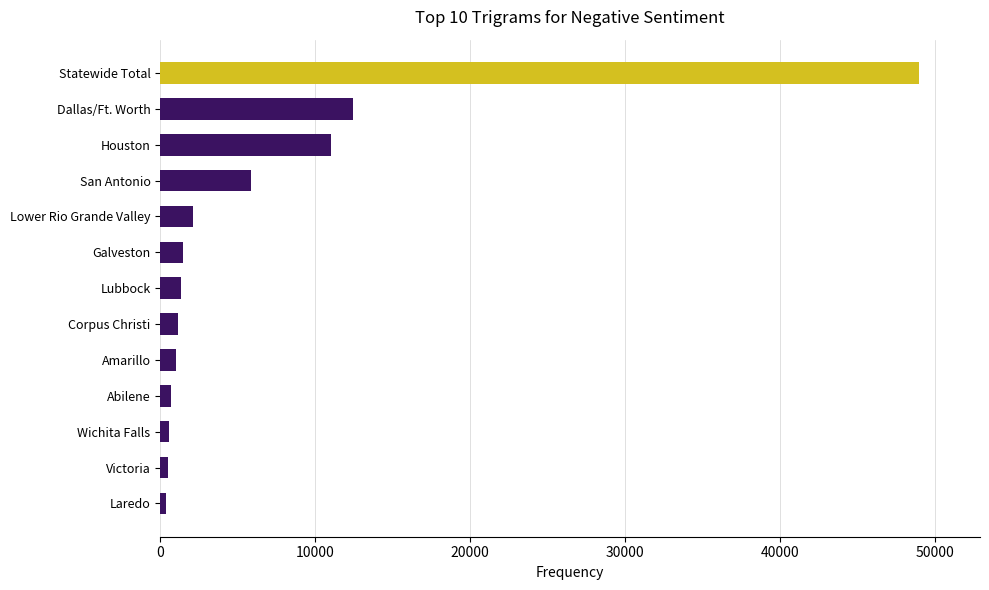

Where is the data nearest to the value 24662?

Dallas/Ft. Worth